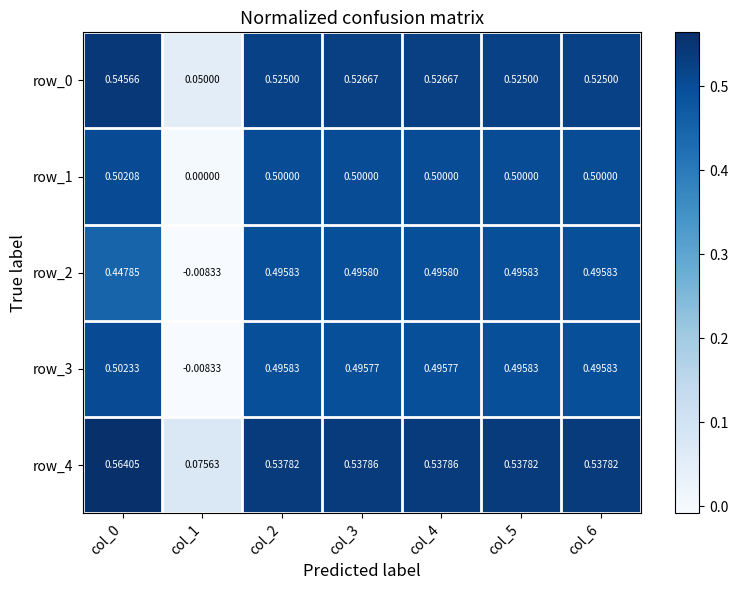

Is the value of row_2 at col_2 greater than the value of row_3 at col_3?

Yes